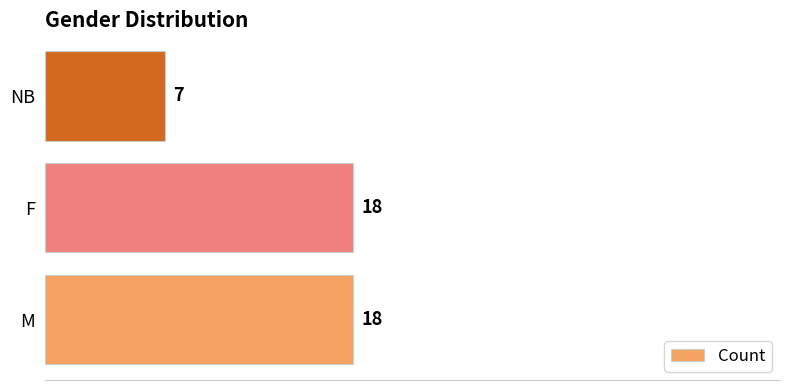

Count the number of data series in this chart.

1